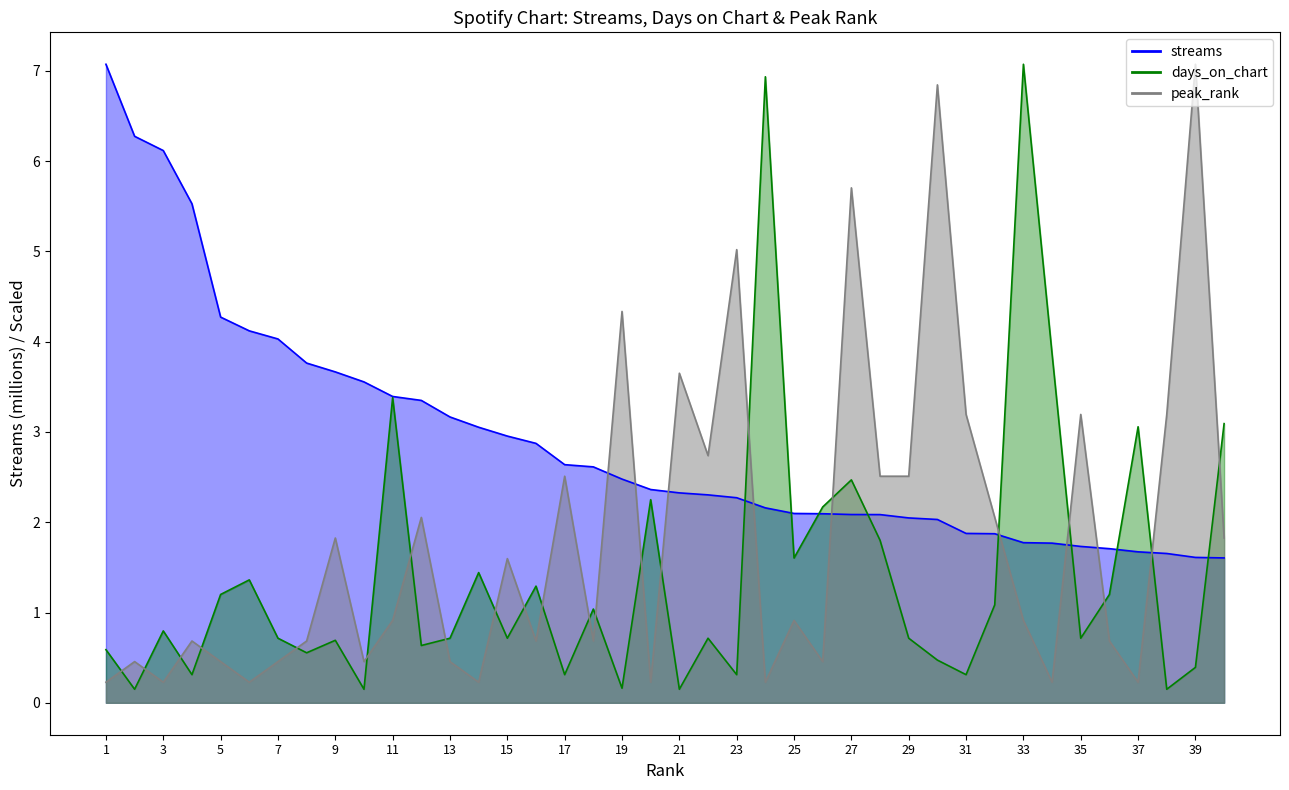

What are all the series names shown in the legend?

streams, days_on_chart, peak_rank